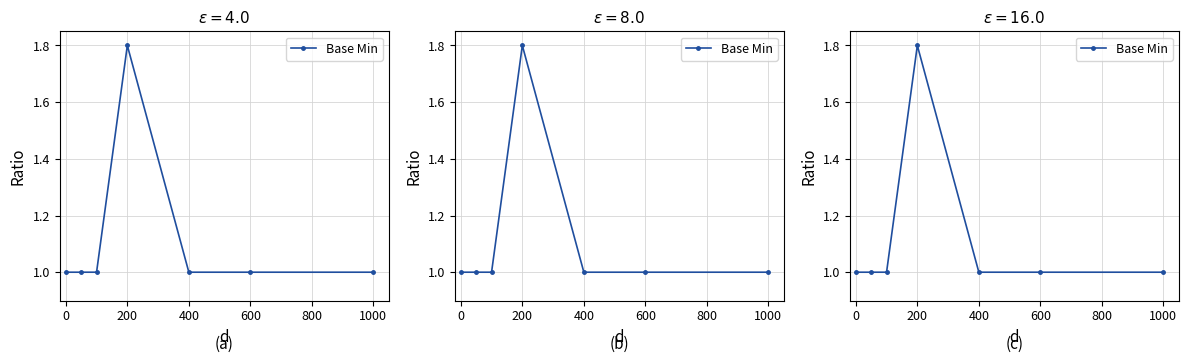

Does the chart have visible grid lines?

Yes